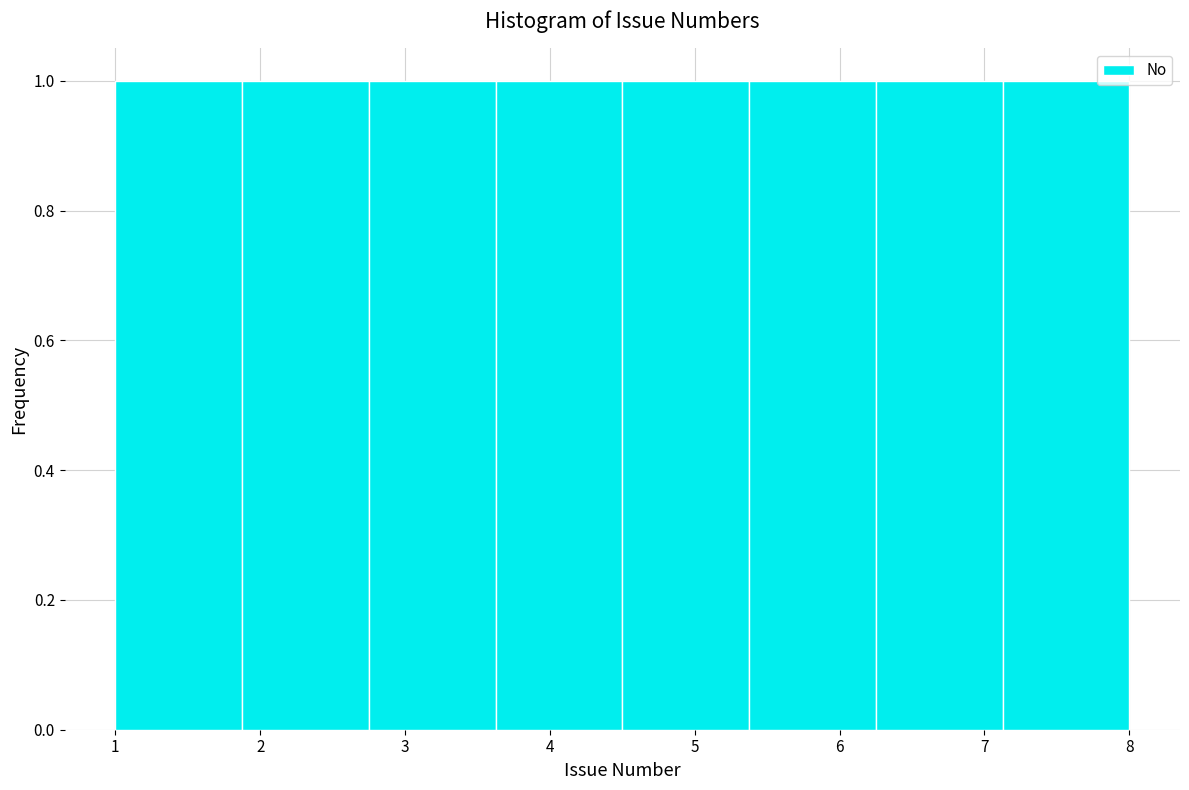

Reading left to right, list every bar in this chart as the range it spans on the x-axis followed by its height. Neither the bar edges nor the heights are printed on the chart, so give them approximately, as read against the axes.

1.0 to 1.9: 1
1.9 to 2.8: 1
2.8 to 3.6: 1
3.6 to 4.5: 1
4.5 to 5.4: 1
5.4 to 6.3: 1
6.3 to 7.1: 1
7.1 to 8.0: 1